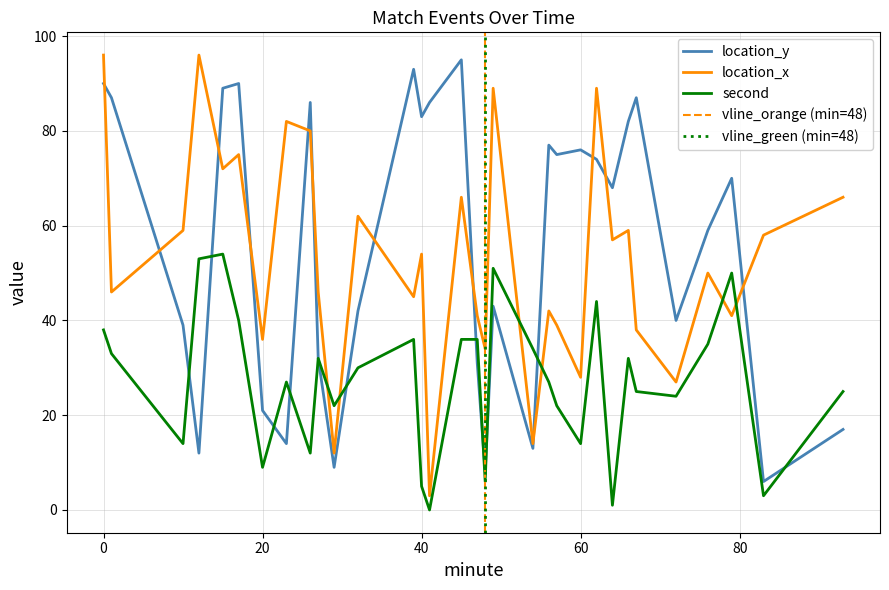

How many positive values does the second series have?

31